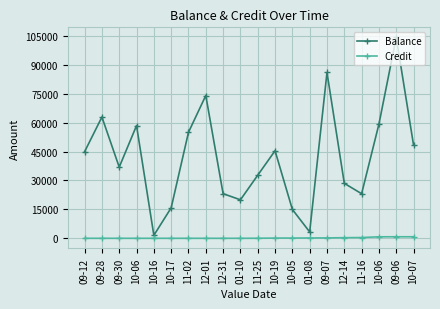

How many values in the Credit series are below 24?

10